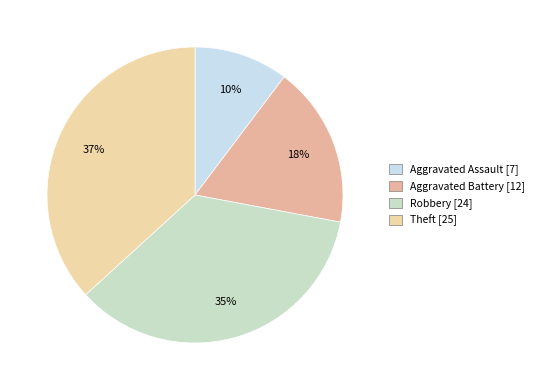

To the nearest percent, what is the average slice percentage?

25%